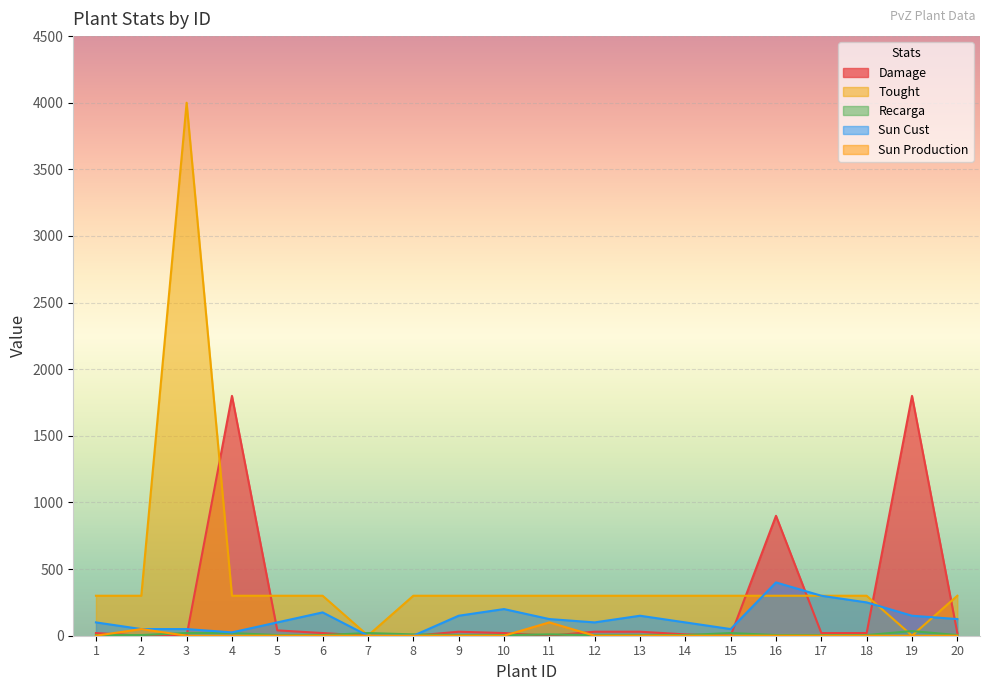

Count the number of data series in this chart.

5